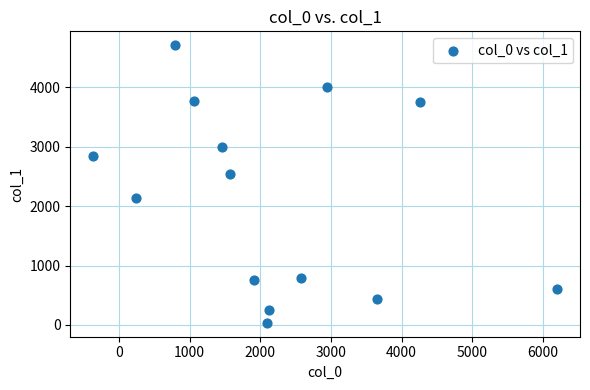

What Y value in the scatter plot is closest to 2370?

2538.2